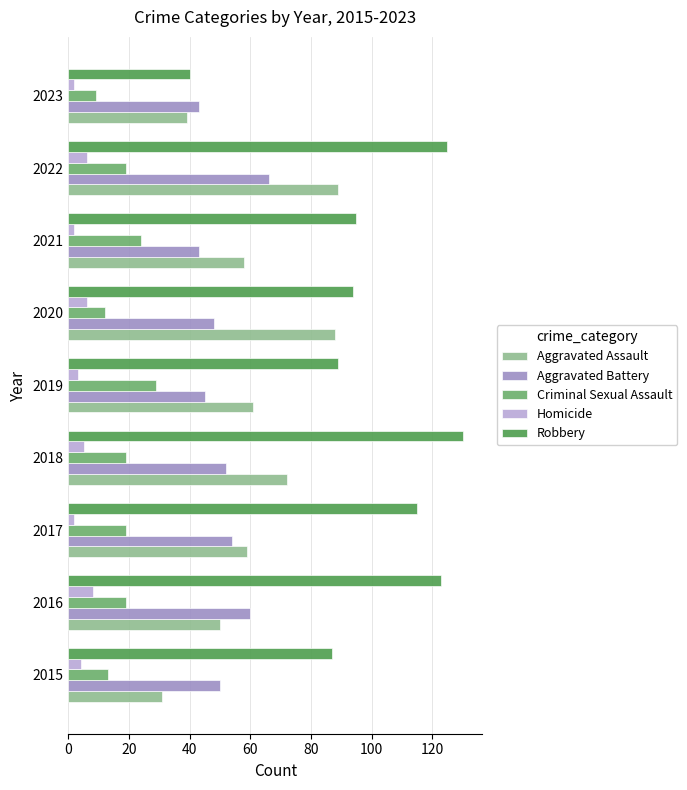

Is the value of Criminal Sexual Assault at 2019 greater than the value of Robbery at 2022?

No